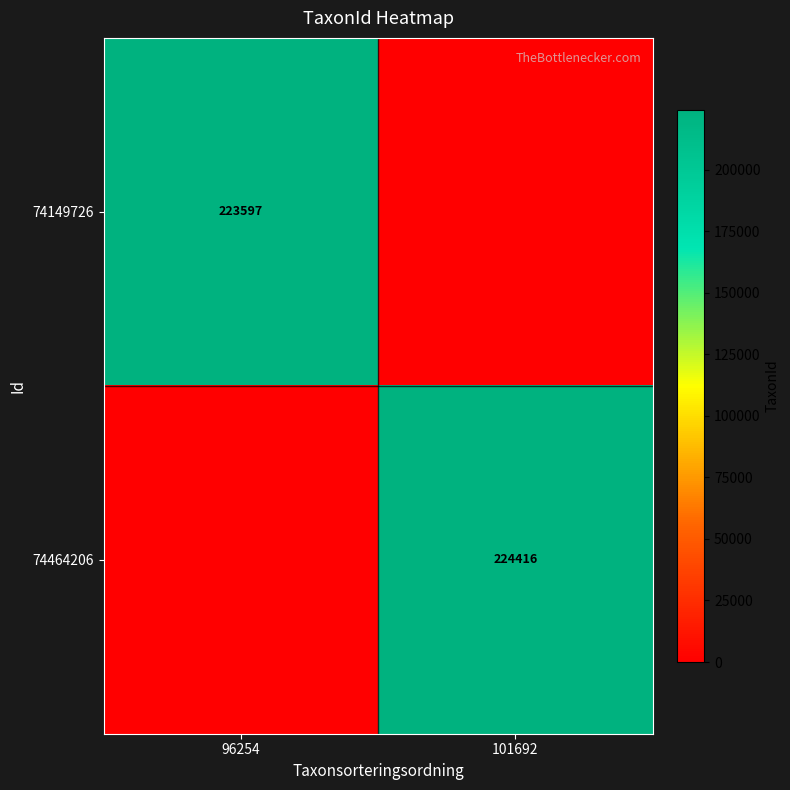

Is it true that 74149726 equals 223597 at 96254?

True